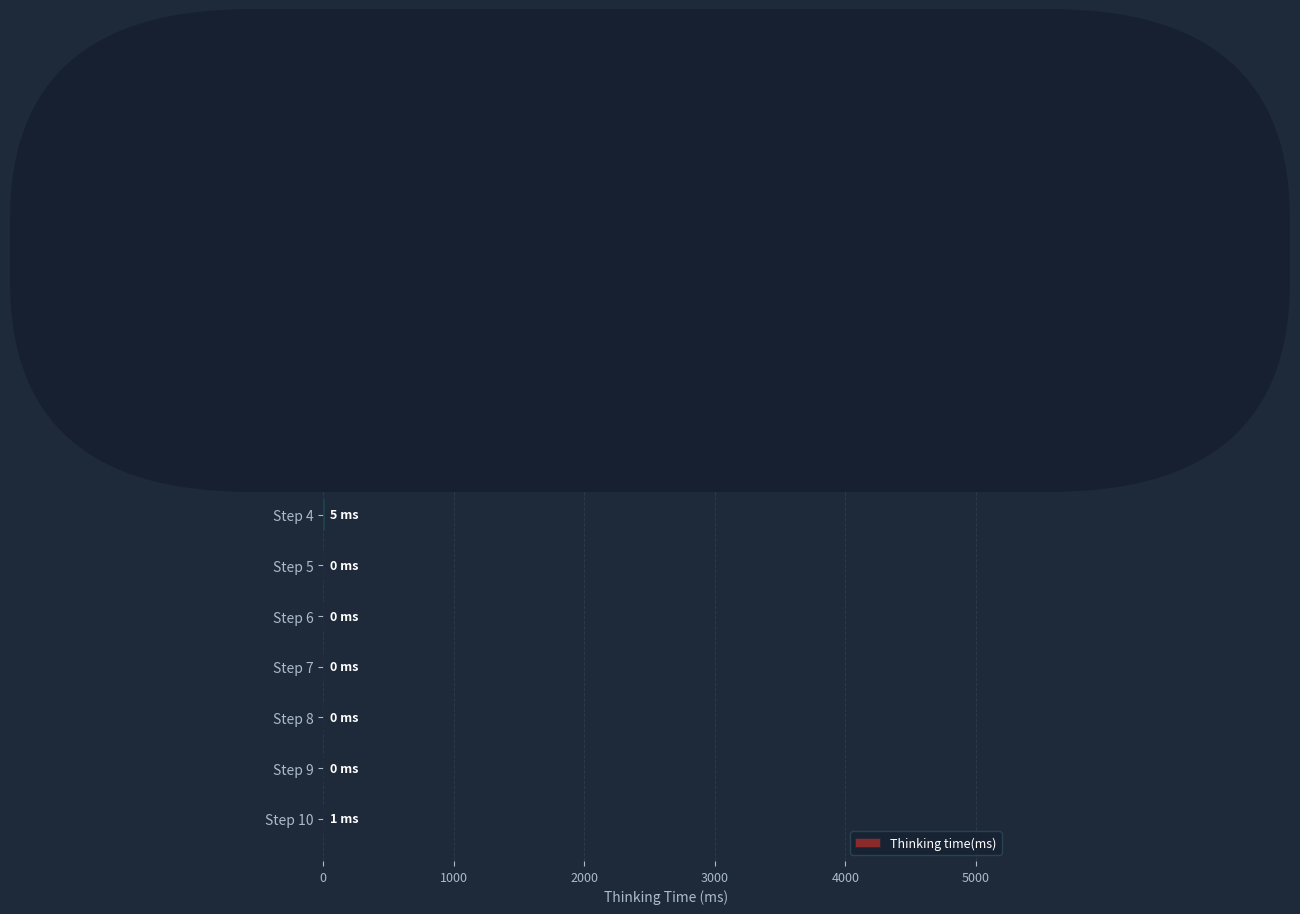

What is the greatest value displayed?

4997